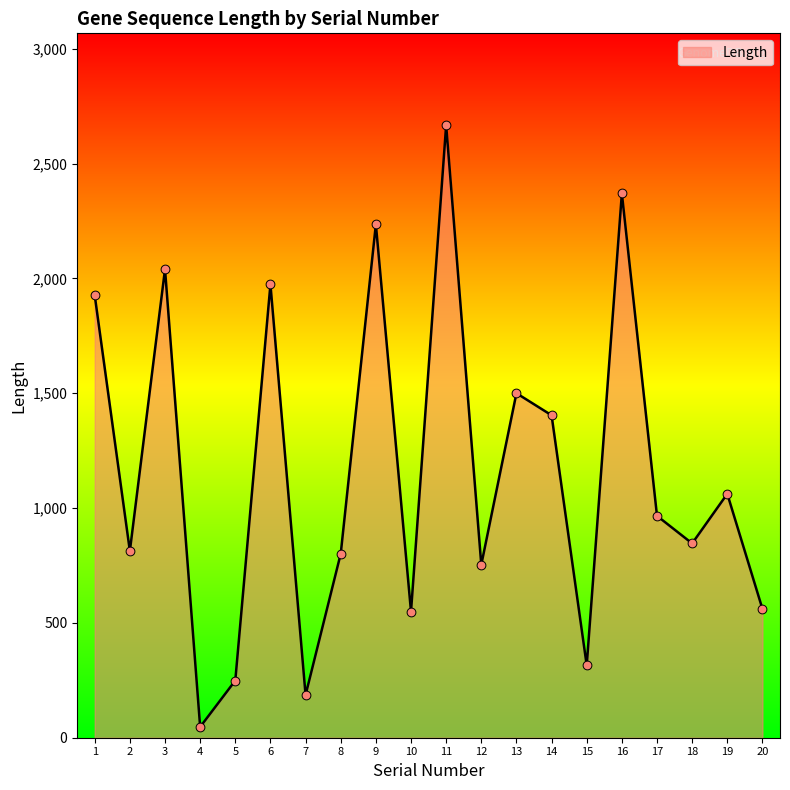

What is the change in value from 11 to 18?

-1821